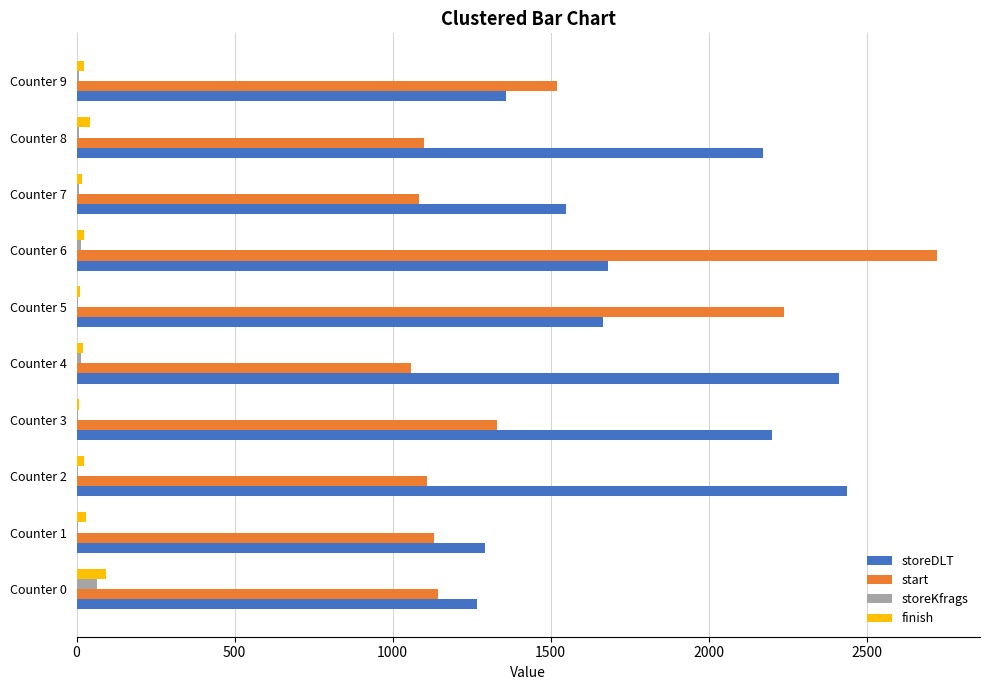

Is it true that storeDLT equals 1268 at Counter 0?

True